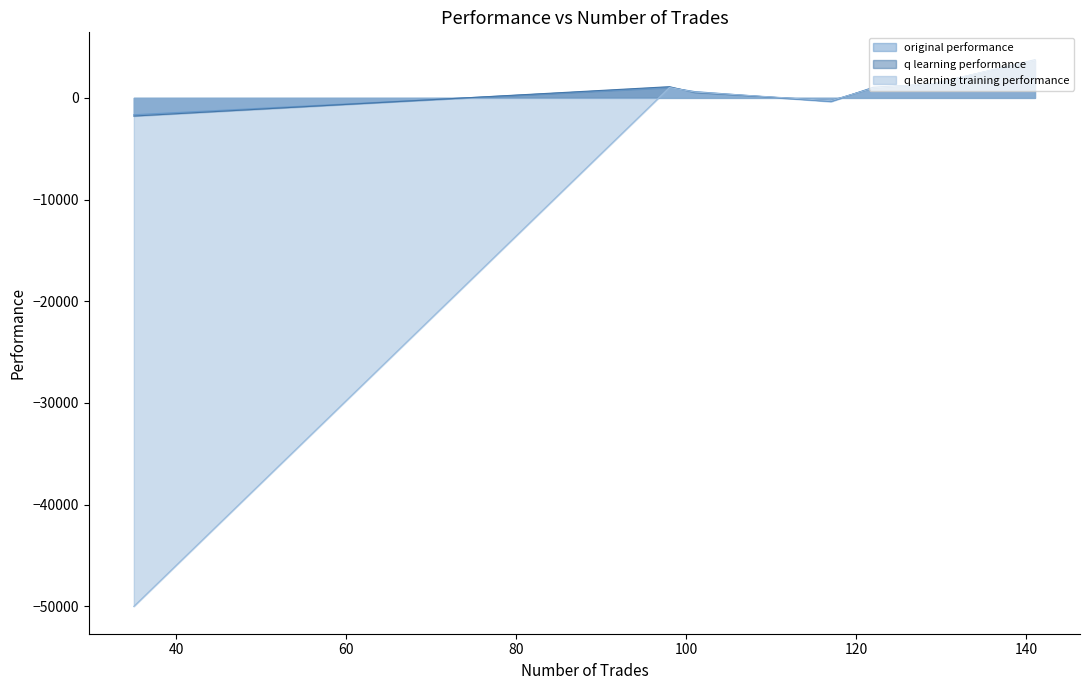

Which has a higher value, 101 or 98?

98